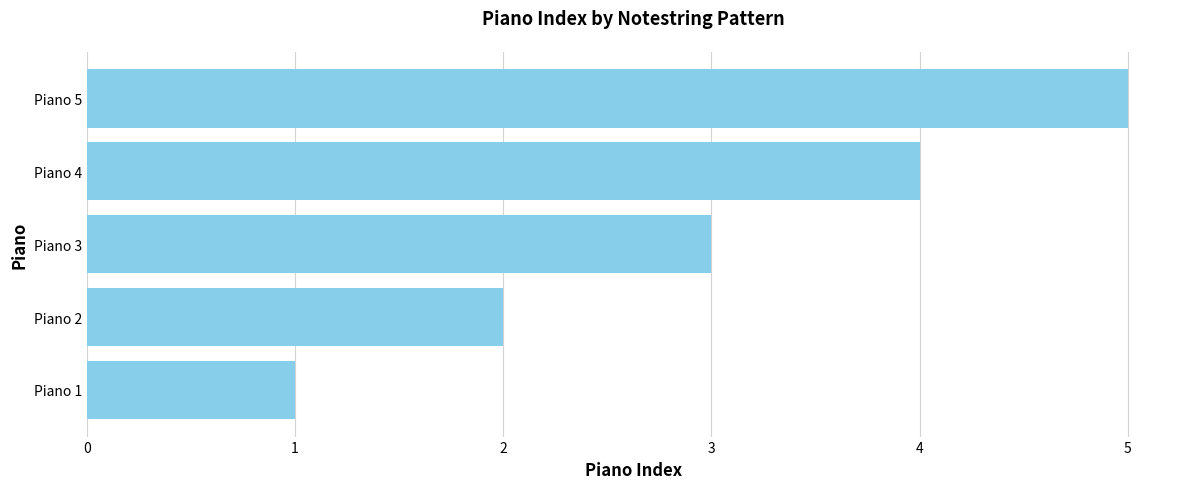

List the labels in order of value, largest first.

Piano 5, Piano 4, Piano 3, Piano 2, Piano 1